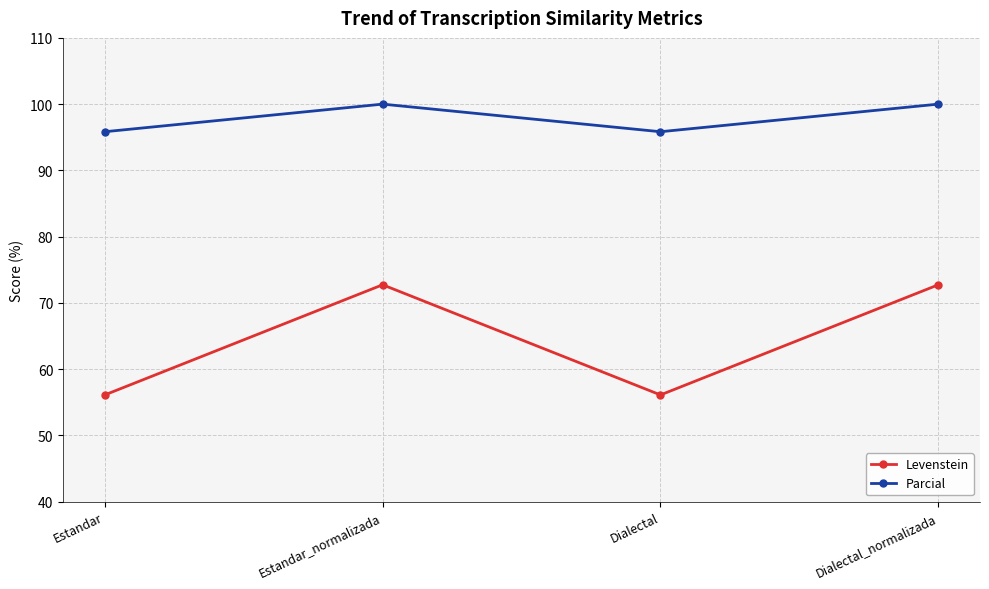

Is the value of Levenstein at Dialectal greater than the value of Parcial at Dialectal_normalizada?

No